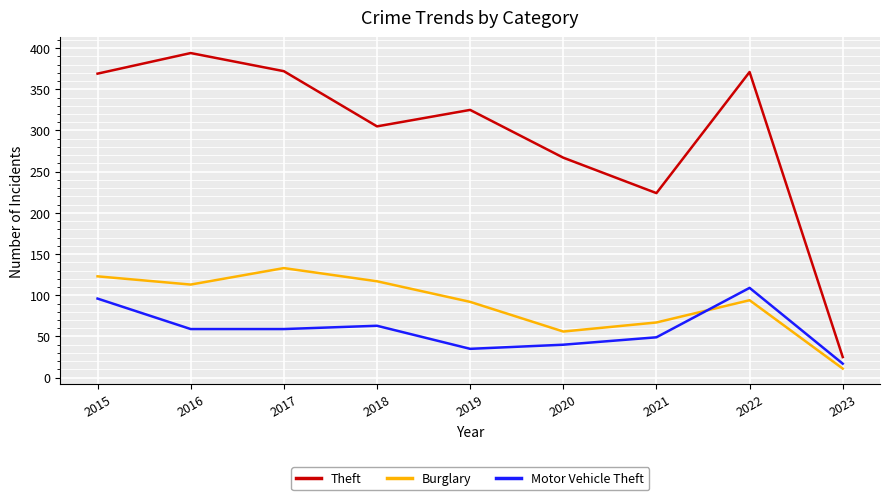

What is the difference between the maximum and minimum values in the Burglary series?

122